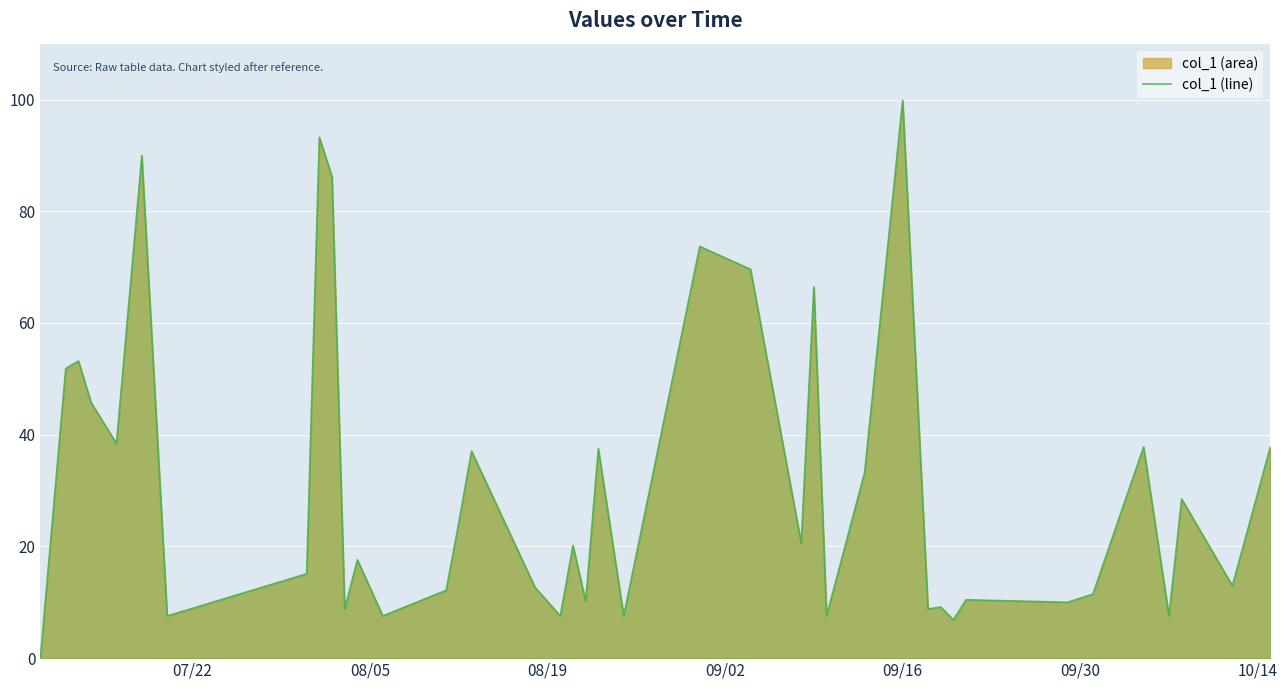

How many data points does each series have?

40